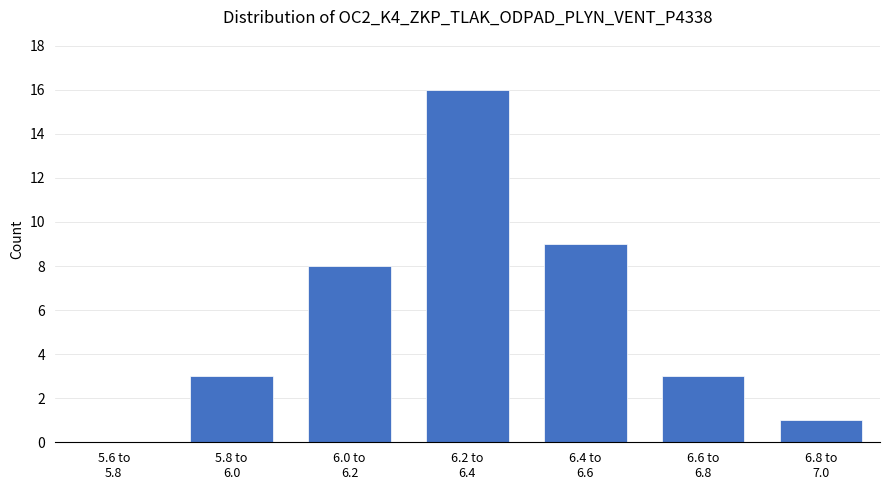

What is the maximum value shown in the chart?

16